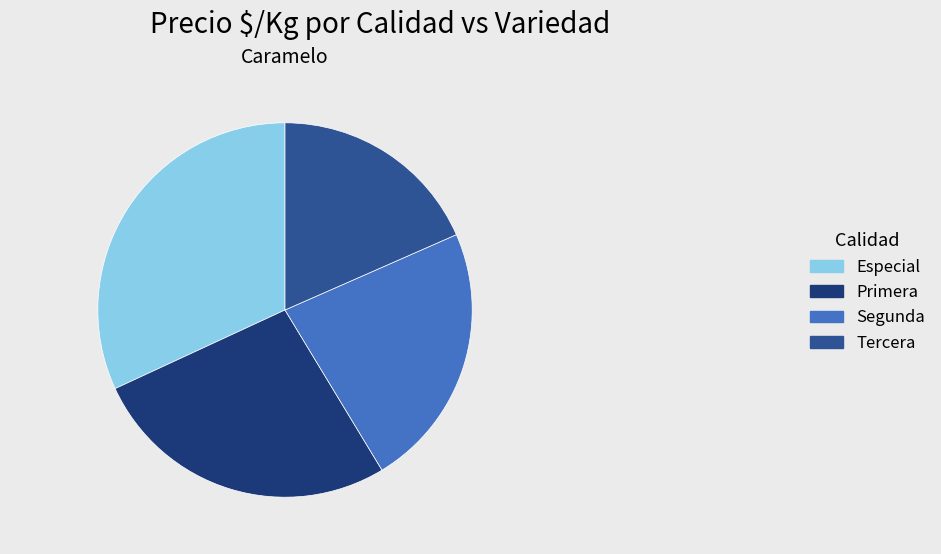

Do Especial and Tercera together represent more than half of the pie?

Yes